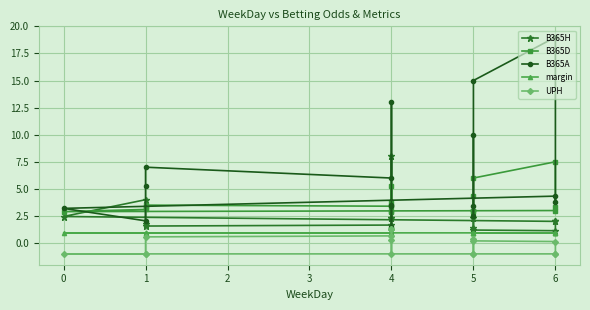

List the series in order of their overall mean, highest first.

B365A, B365D, B365H, margin, UPH